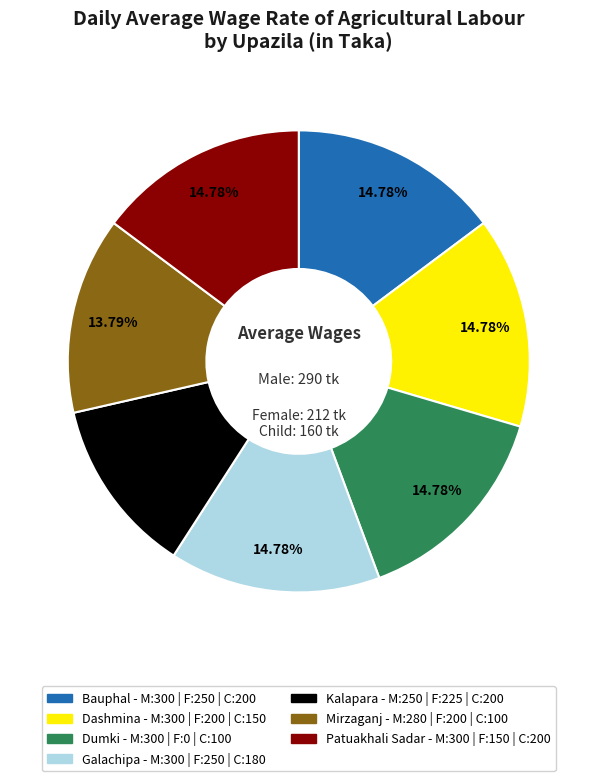

Between Kalapara and Patuakhali Sadar, which is larger?

Patuakhali Sadar